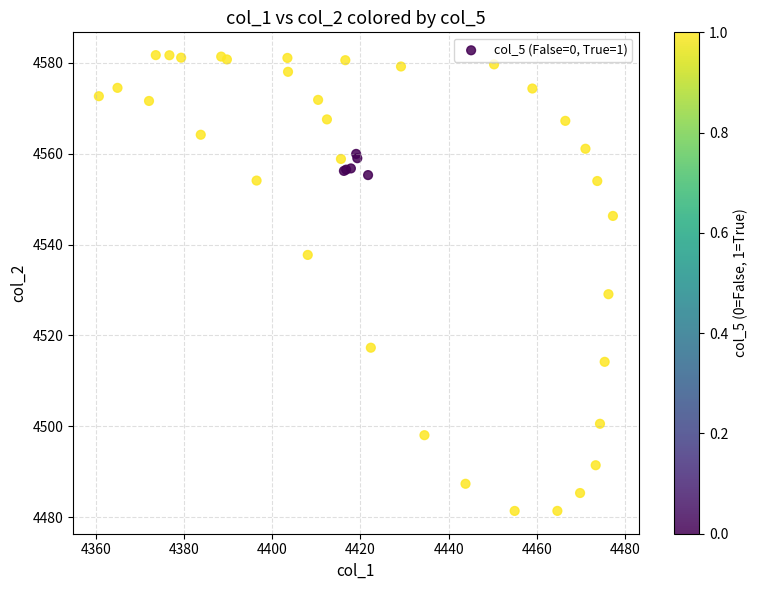

What Y value in the scatter plot is closest to 4531?

4529.1